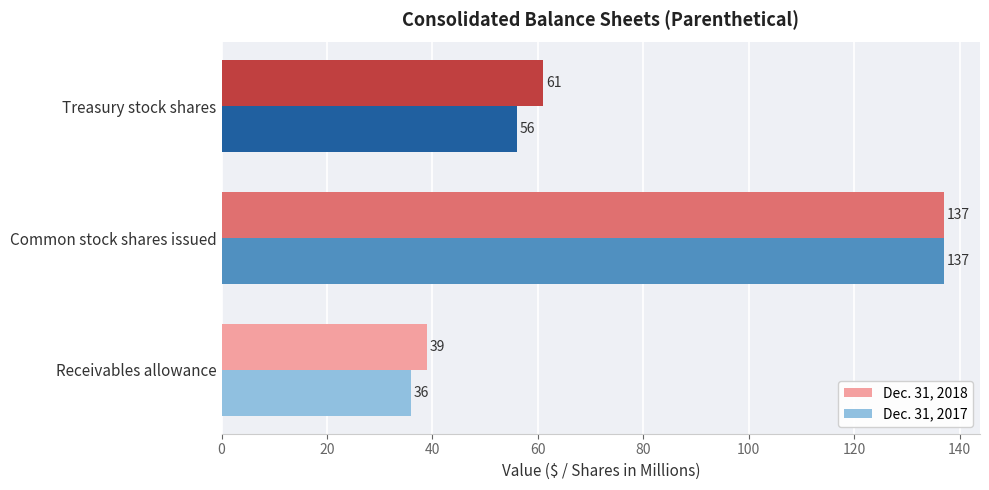

What is the minimum value for Dec. 31, 2017?

36